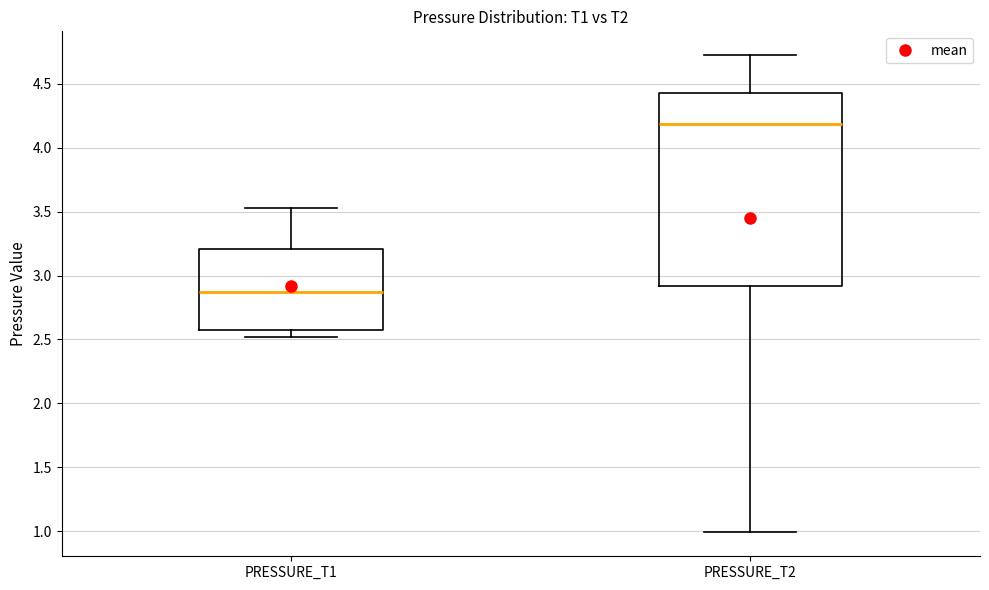

Which box has the lowest median line?

PRESSURE_T1